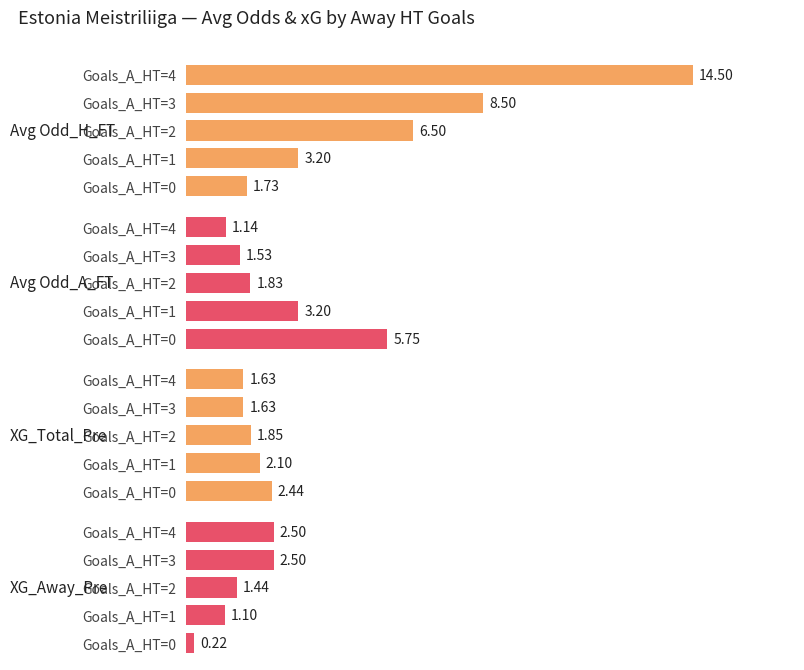

True or false: XG_Away_Pre has a value of 0.2 at Goals_A_HT=0.

True